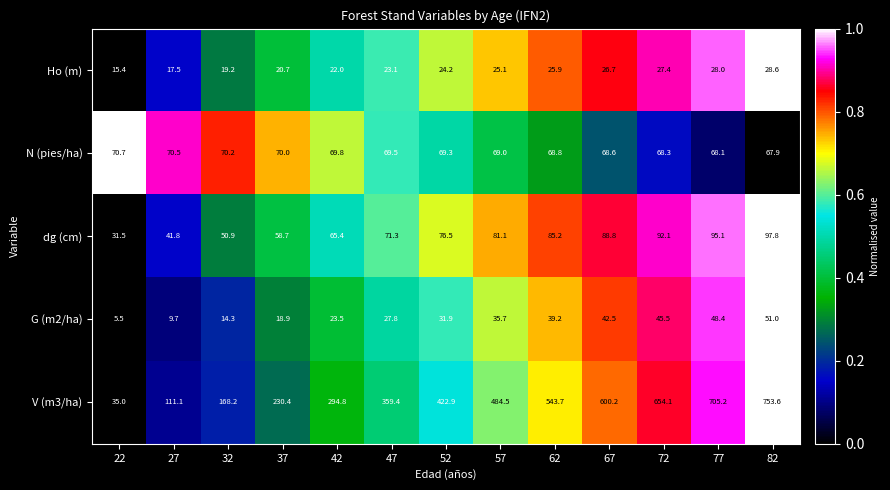

What is the difference between the highest and lowest values at 62?

517.8